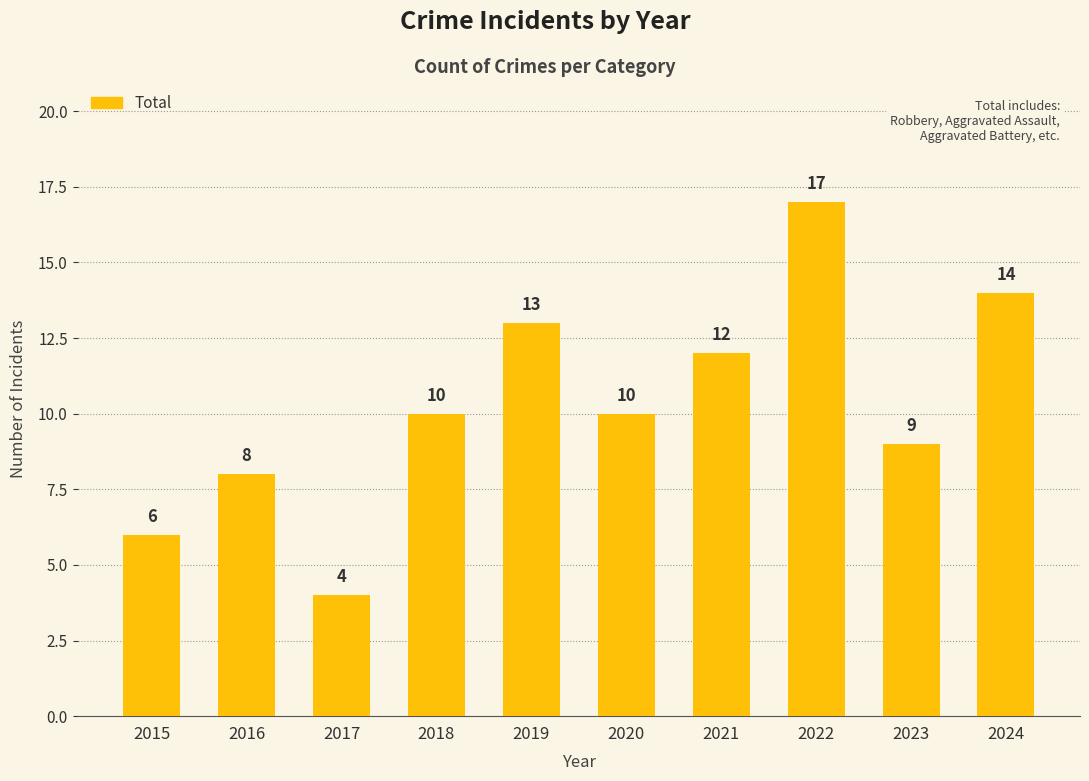

What is the average value?

10